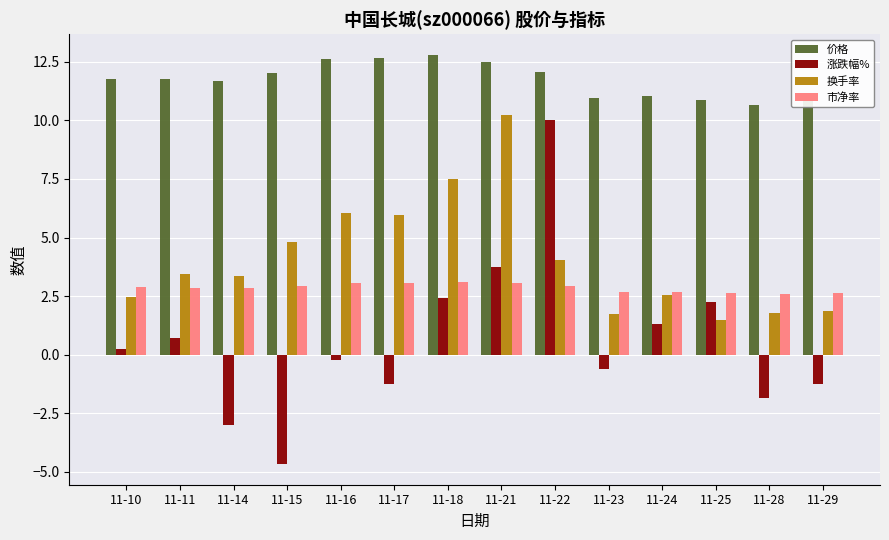

Are the bars horizontal?

No